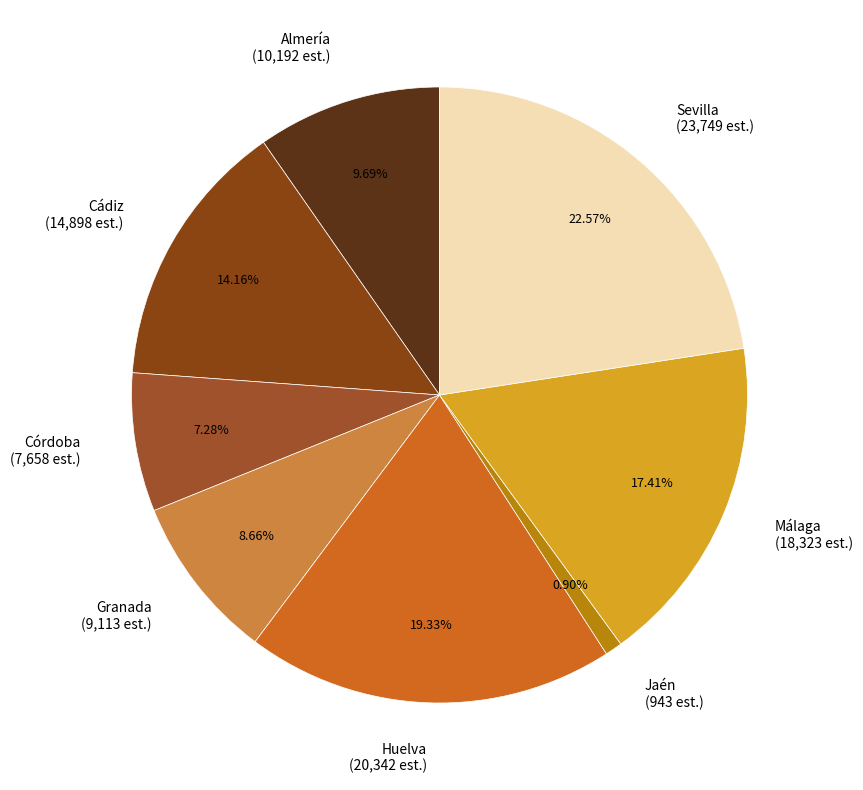

To the nearest percent, what percentage of the pie is Córdoba?

7%